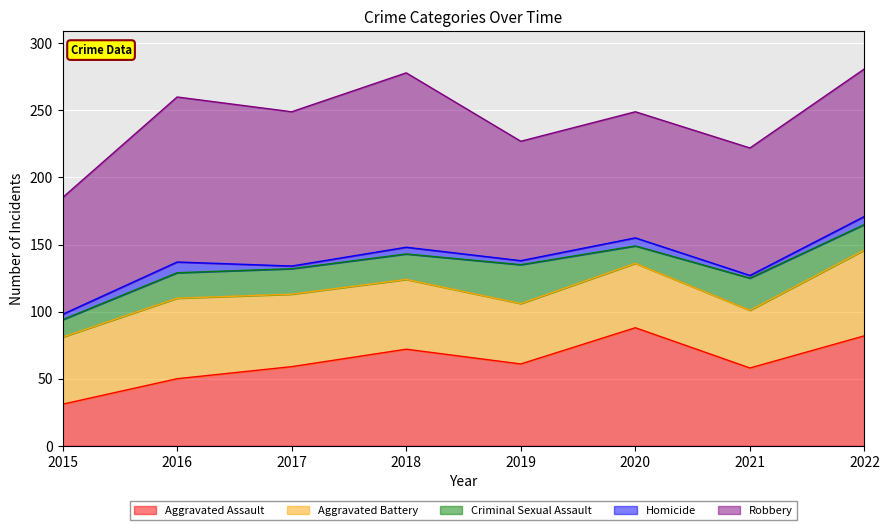

What is the value of the Criminal Sexual Assault point at the 7th from the left?

24